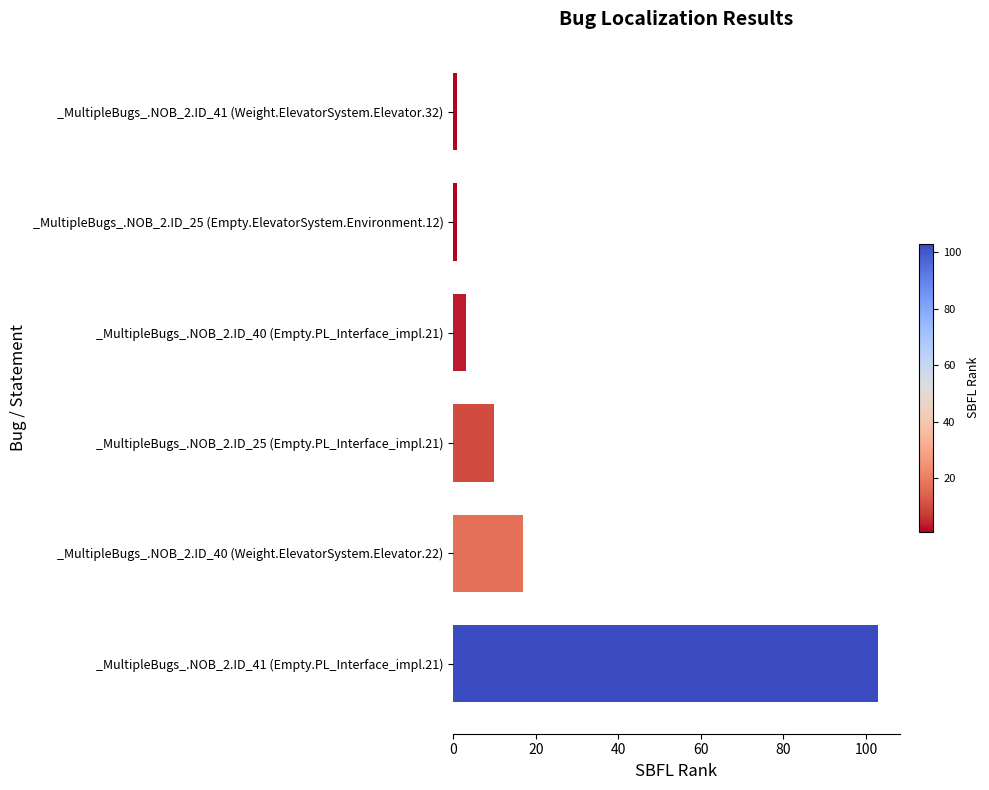

Reading bottom to top, what are all the values shown in this chart?

_MultipleBugs_.NOB_2.ID_41 (Empty.PL_Interface_impl.21)=103	_MultipleBugs_.NOB_2.ID_40 (Weight.ElevatorSystem.Elevator.22)=17	_MultipleBugs_.NOB_2.ID_25 (Empty.PL_Interface_impl.21)=10	_MultipleBugs_.NOB_2.ID_40 (Empty.PL_Interface_impl.21)=3	_MultipleBugs_.NOB_2.ID_25 (Empty.ElevatorSystem.Environment.12)=1	_MultipleBugs_.NOB_2.ID_41 (Weight.ElevatorSystem.Elevator.32)=1